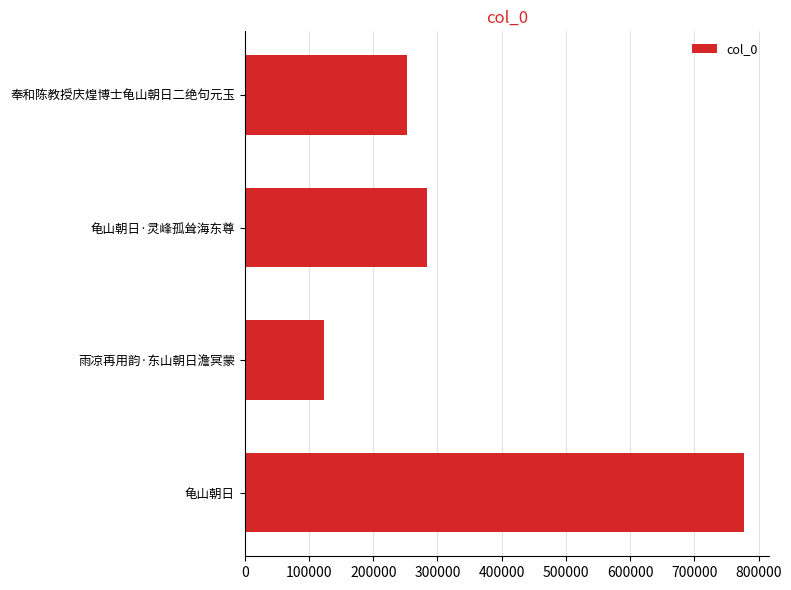

What is the difference between the second highest and second lowest values?

30889